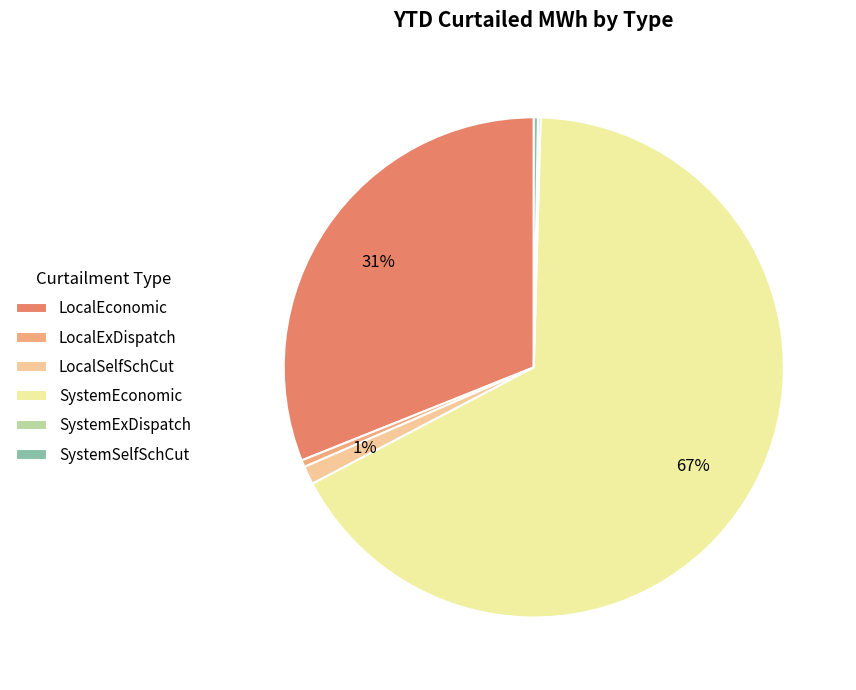

Which has a higher value, LocalEconomic or LocalSelfSchCut?

LocalEconomic